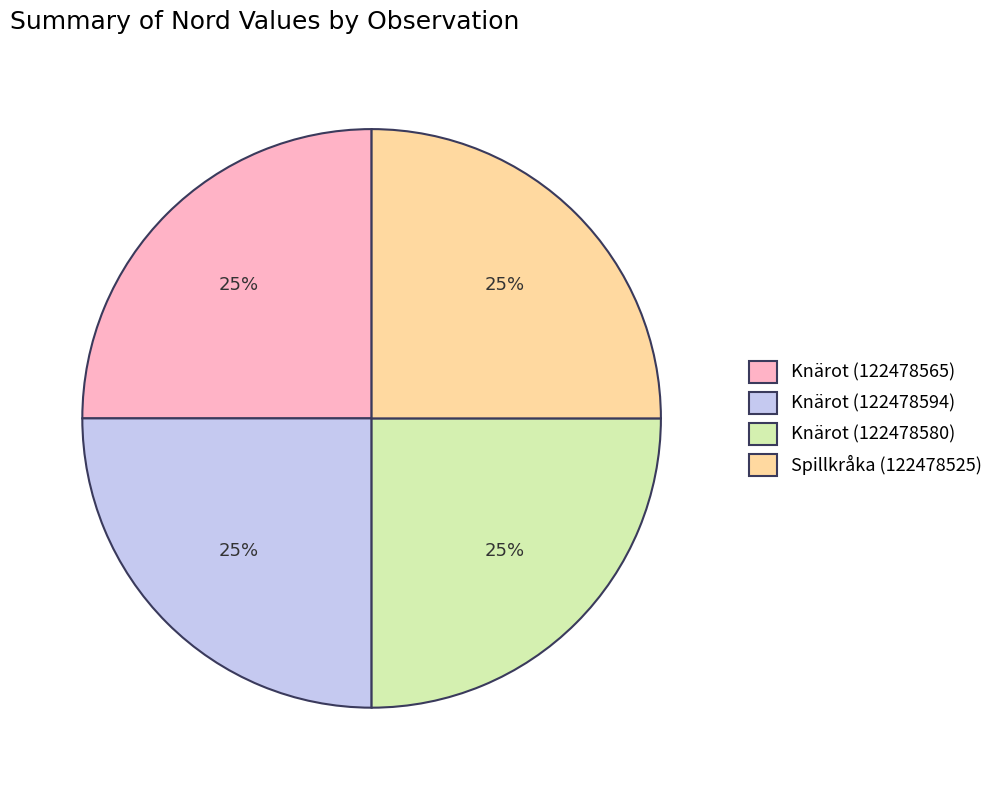

True or false: Knärot (122478565) accounts for 32% of the total.

False